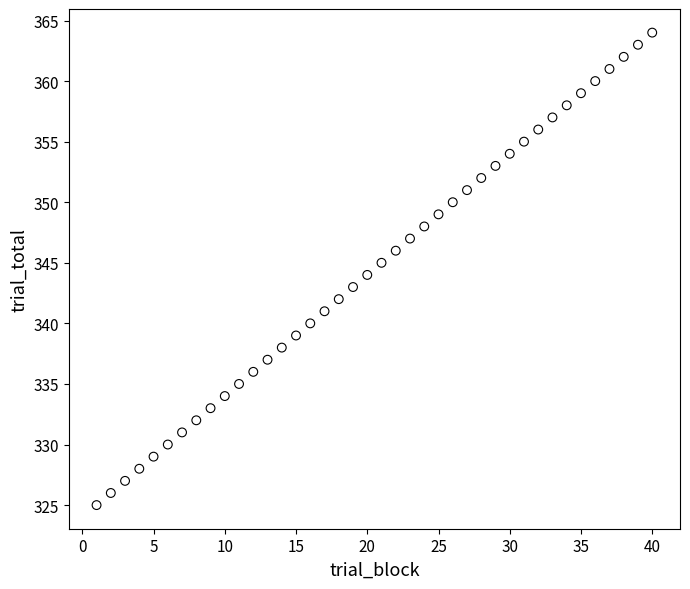

What is the range of Y values (max minus min)?

39